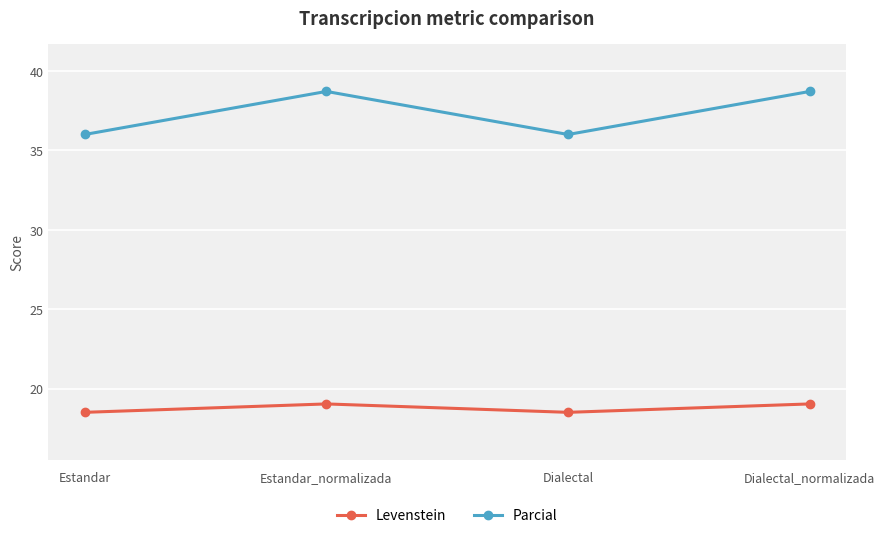

Is it true that Levenstein equals 28.3 at Dialectal_normalizada?

False